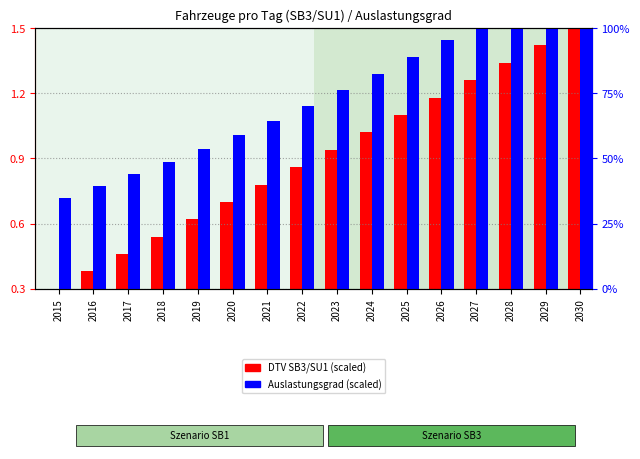

What are all the series names shown in the legend?

DTV SB3/SU1 (scaled), Auslastungsgrad (scaled)